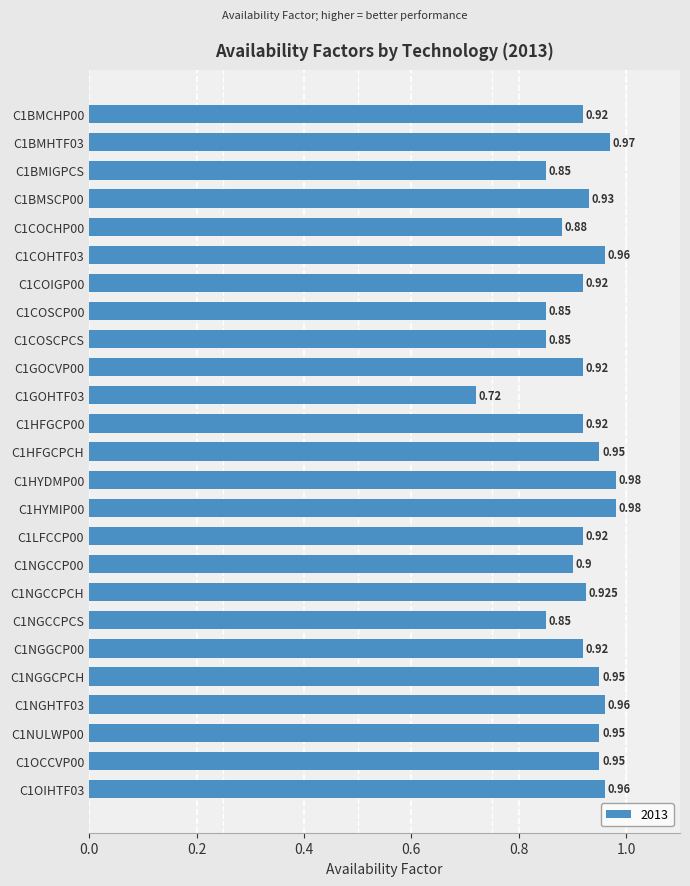

What is the change in value from C1COSCP00 to C1NGCCPCH?

+0.1